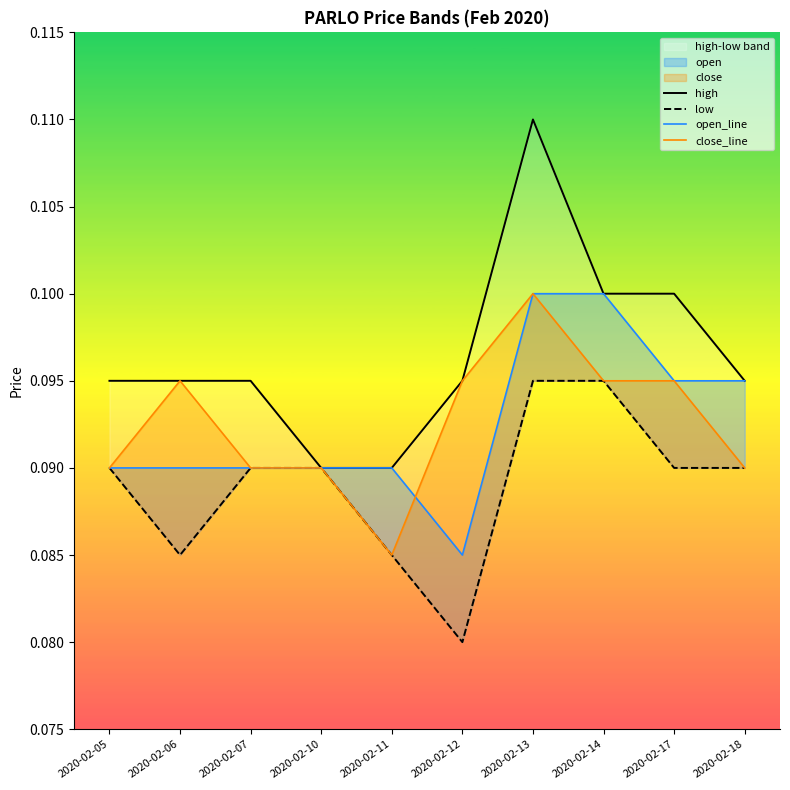

Where is the first local minimum for open_line?

2020-02-12